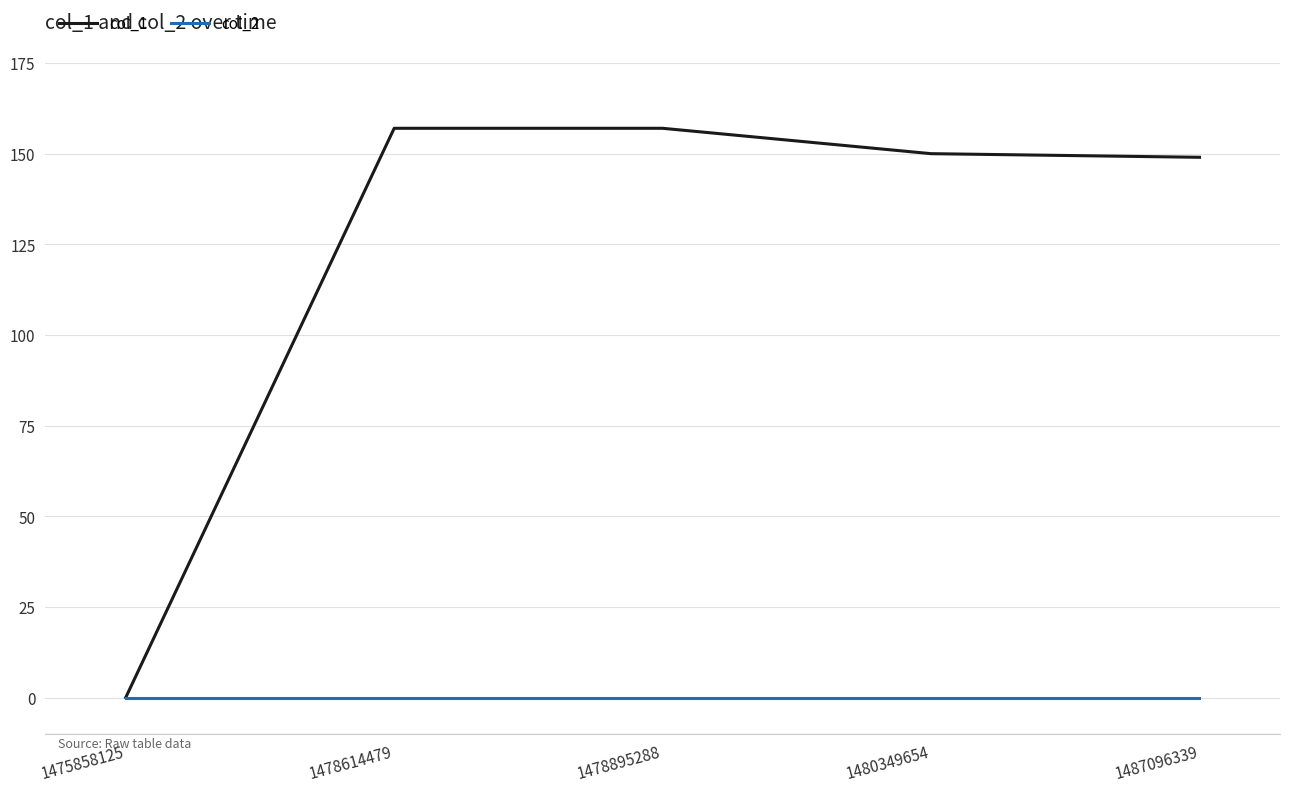

What is the greatest value displayed?

157